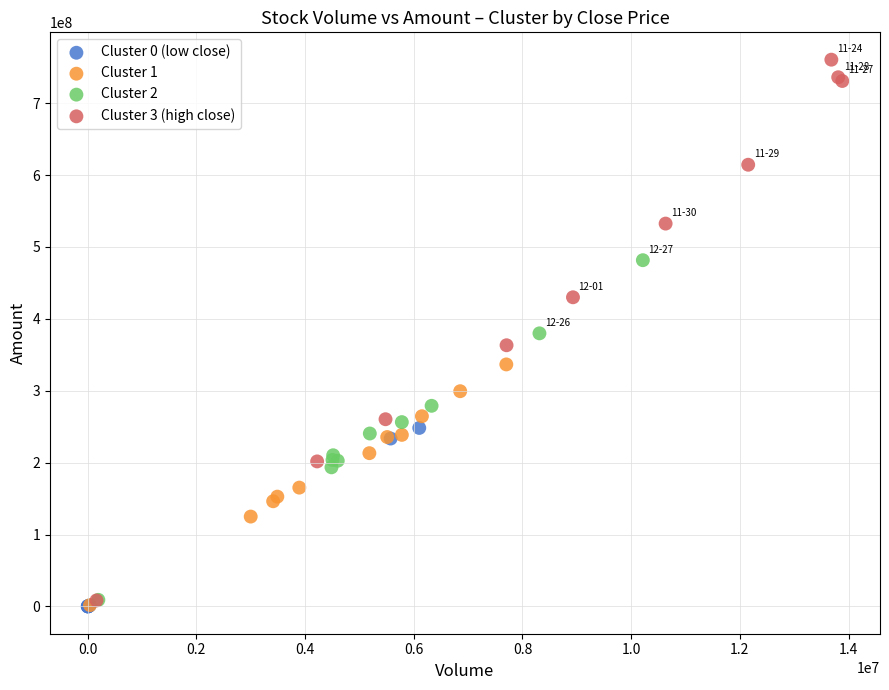

Which series reaches the maximum Y coordinate?

Cluster 3 (high close)